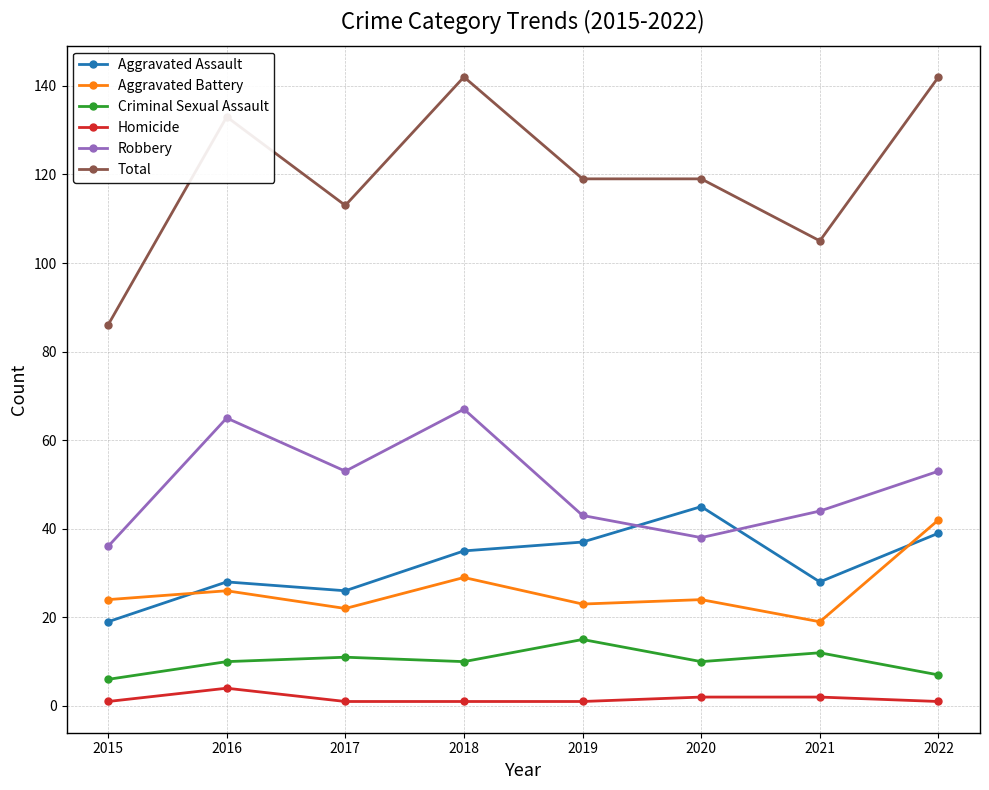

What is the sum of all Criminal Sexual Assault values?

81